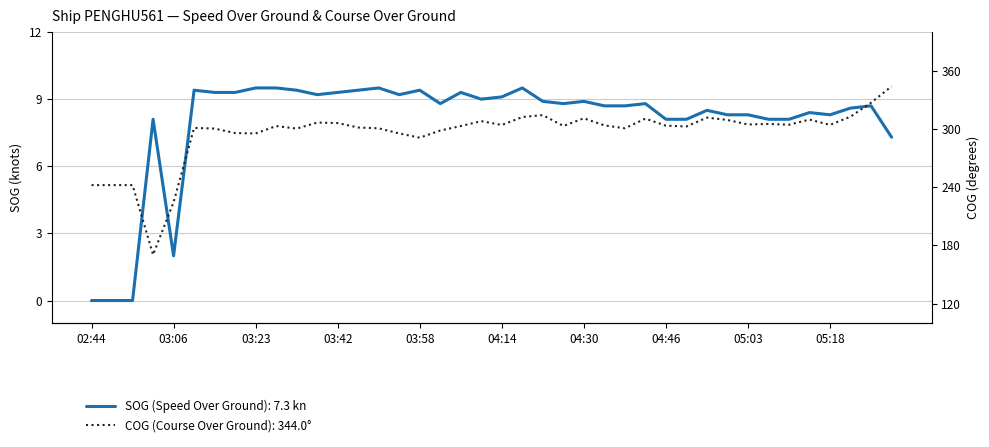

What is the greatest value displayed?

344.0